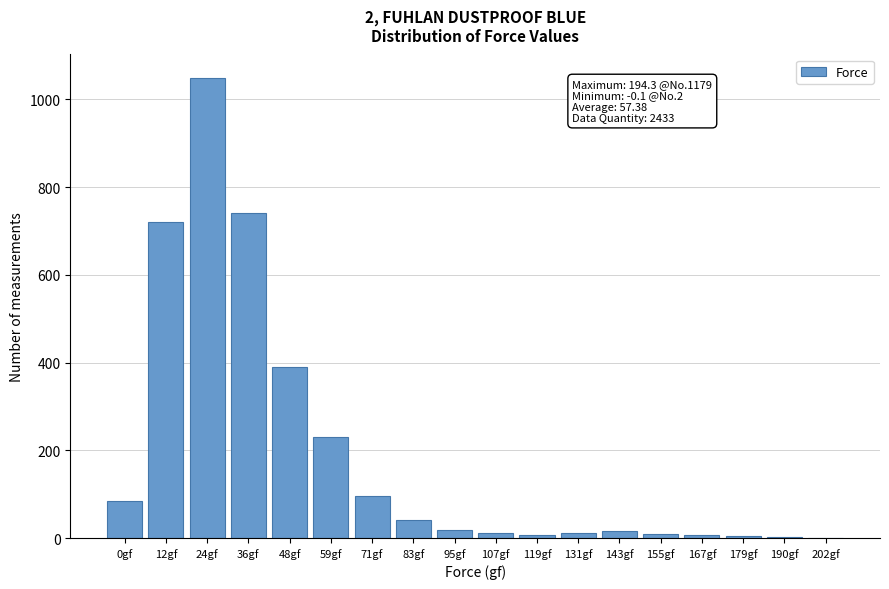

Is it true that the value at 12gf is 345?

False